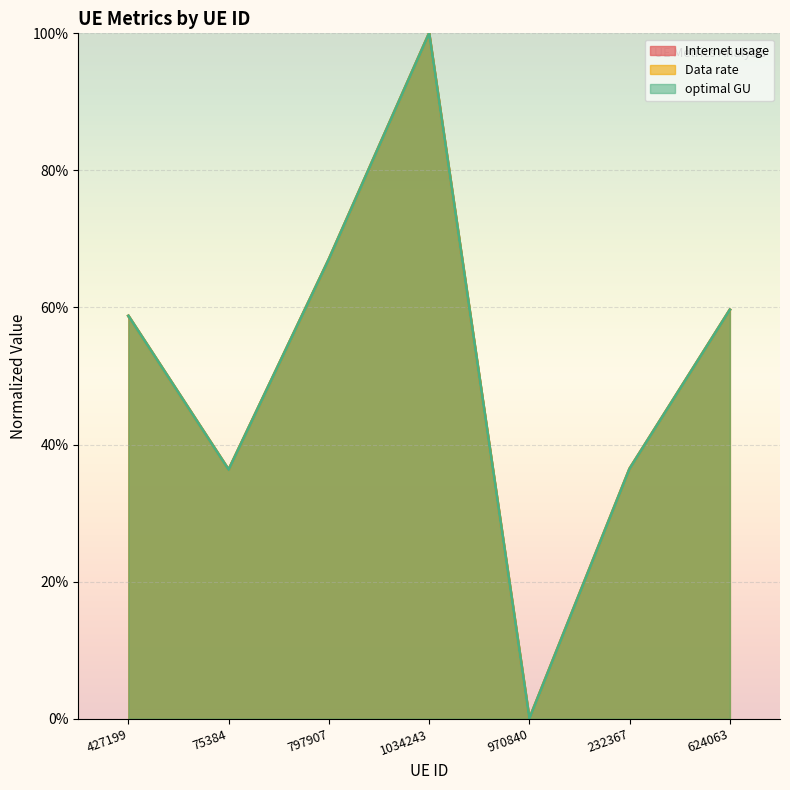

List the labels in order of Data rate value, largest first.

1034243, 797907, 624063, 427199, 232367, 75384, 970840